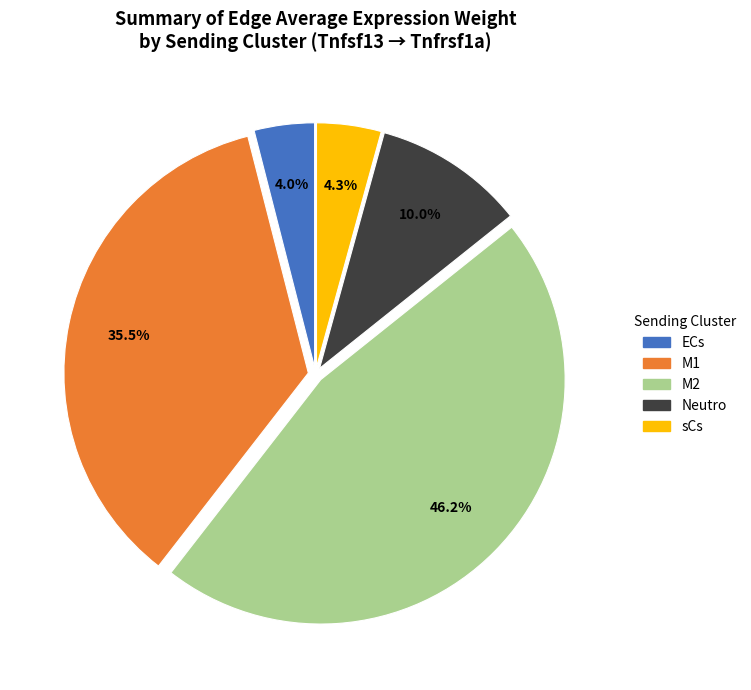

To the nearest percent, what is the average slice percentage?

20%